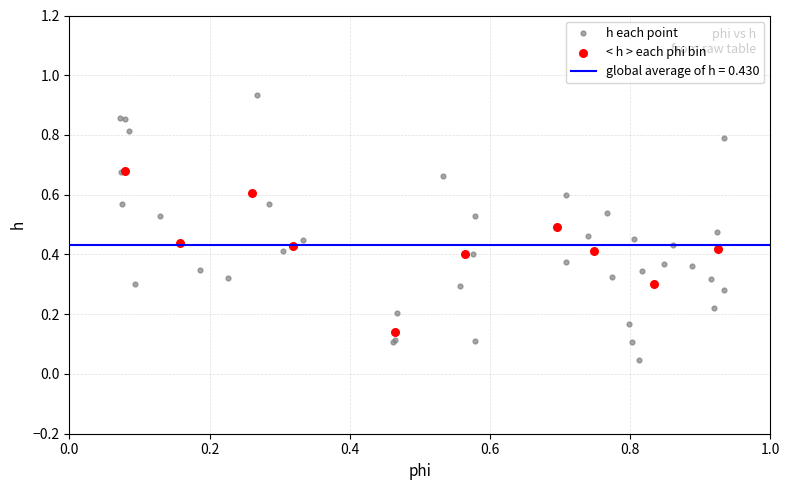

Which series reaches the minimum Y coordinate?

h each point